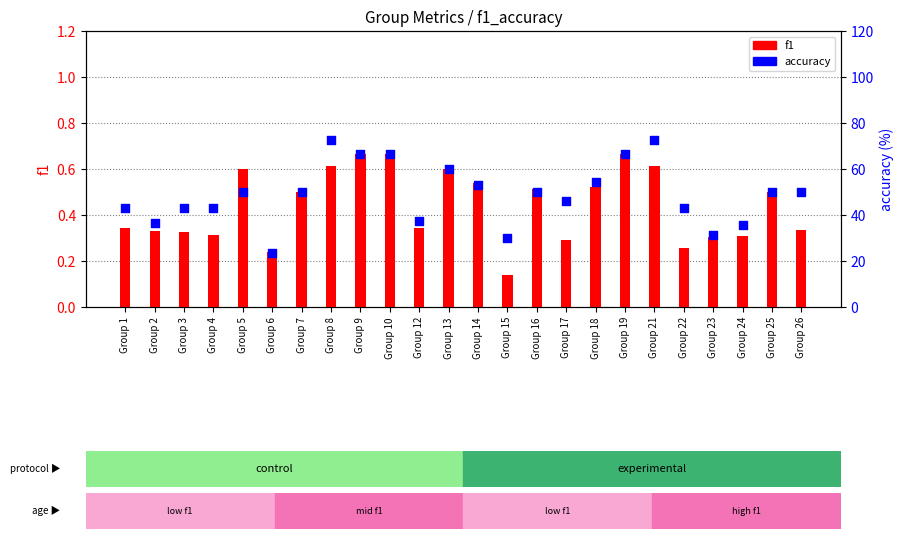

At which category is the sum across all series the highest?

Group 8